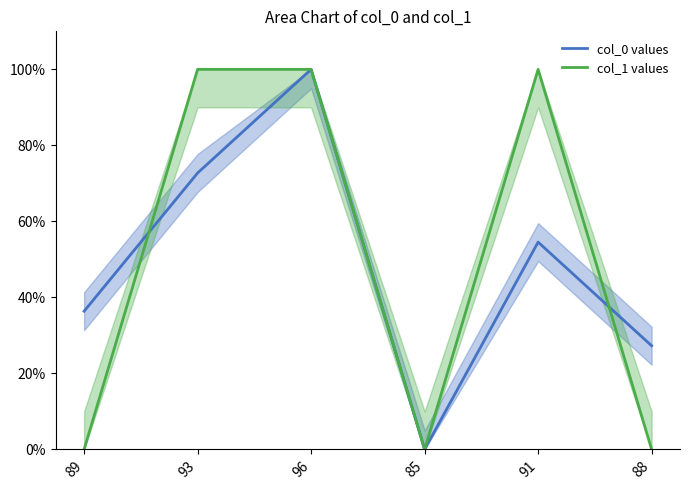

Reading left to right, transcribe all the data shown in this chart.

col_0 values: 0.4	0.7	1.0	0.0	0.5	0.3
col_1 values: 0.0	1.0	1.0	0.0	1.0	0.0